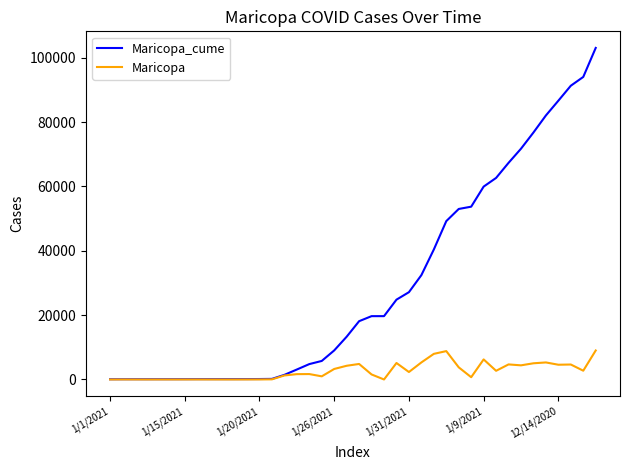

Which series has the largest range (max minus min)?

Maricopa_cume